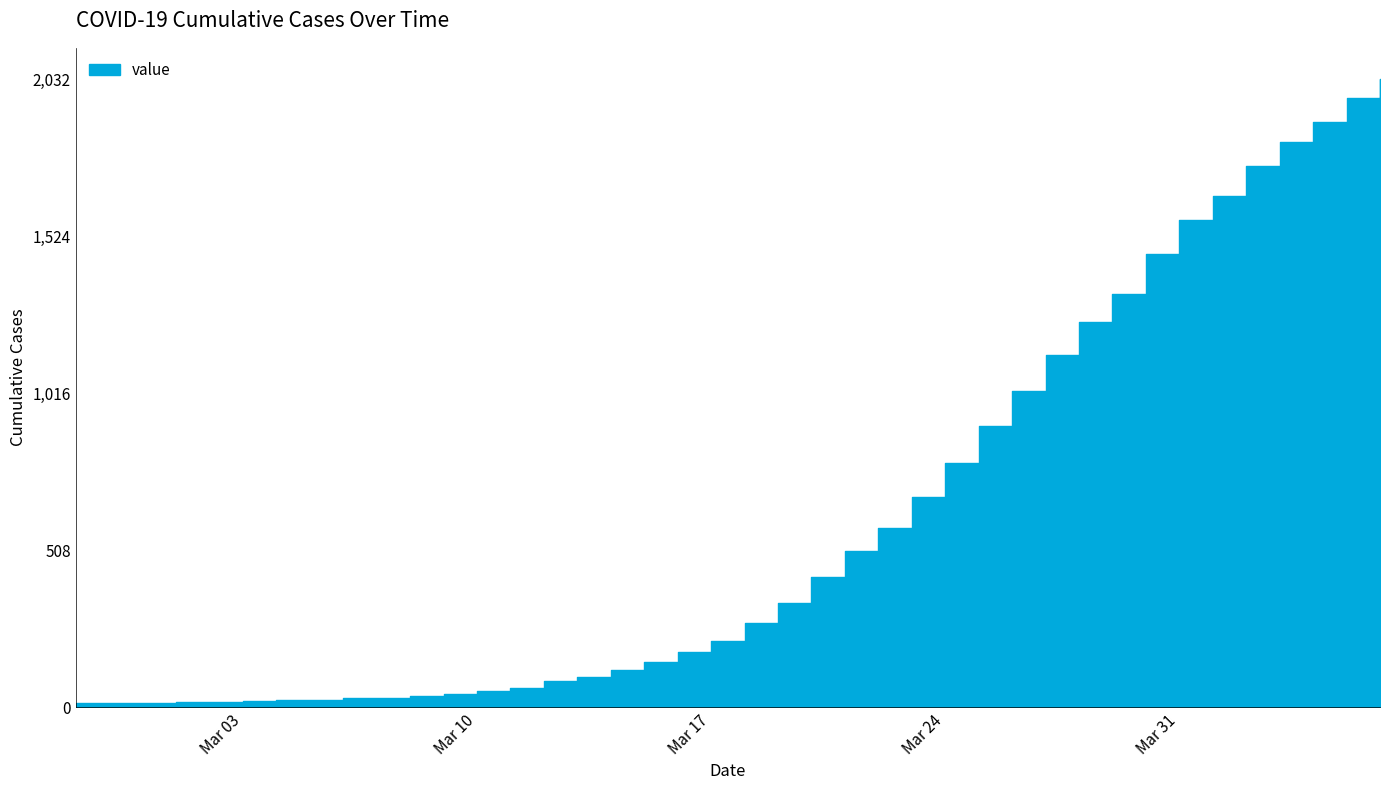

Rank the categories by value from lowest to highest.

2020-02-27, 2020-02-28, 2020-02-29, 2020-03-01, 2020-03-02, 2020-03-03, 2020-03-04, 2020-03-05, 2020-03-06, 2020-03-07, 2020-03-08, 2020-03-09, 2020-03-10, 2020-03-11, 2020-03-12, 2020-03-13, 2020-03-14, 2020-03-15, 2020-03-16, 2020-03-17, 2020-03-18, 2020-03-19, 2020-03-20, 2020-03-21, 2020-03-22, 2020-03-23, 2020-03-24, 2020-03-25, 2020-03-26, 2020-03-27, 2020-03-28, 2020-03-29, 2020-03-30, 2020-03-31, 2020-04-01, 2020-04-02, 2020-04-03, 2020-04-04, 2020-04-05, 2020-04-06